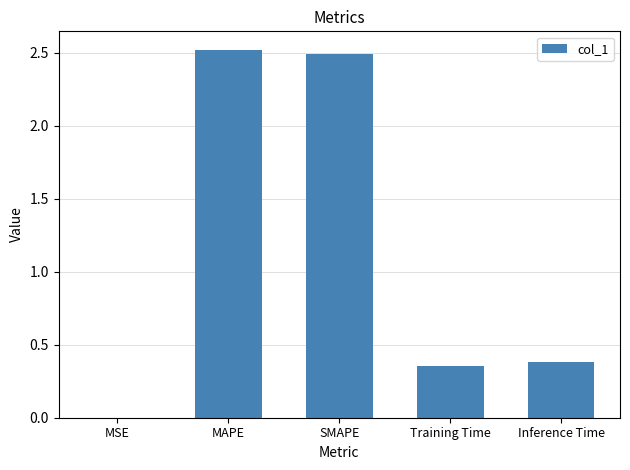

What is the sum of all values?

5.8